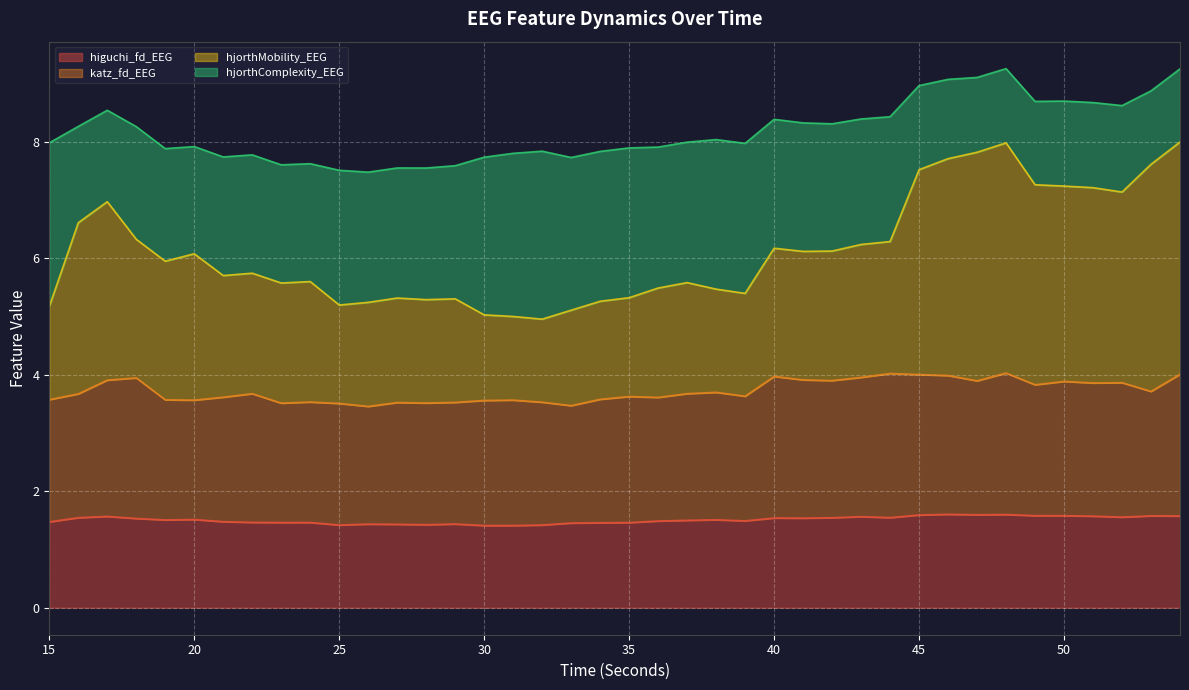

At which category is the sum across all series the highest?

48